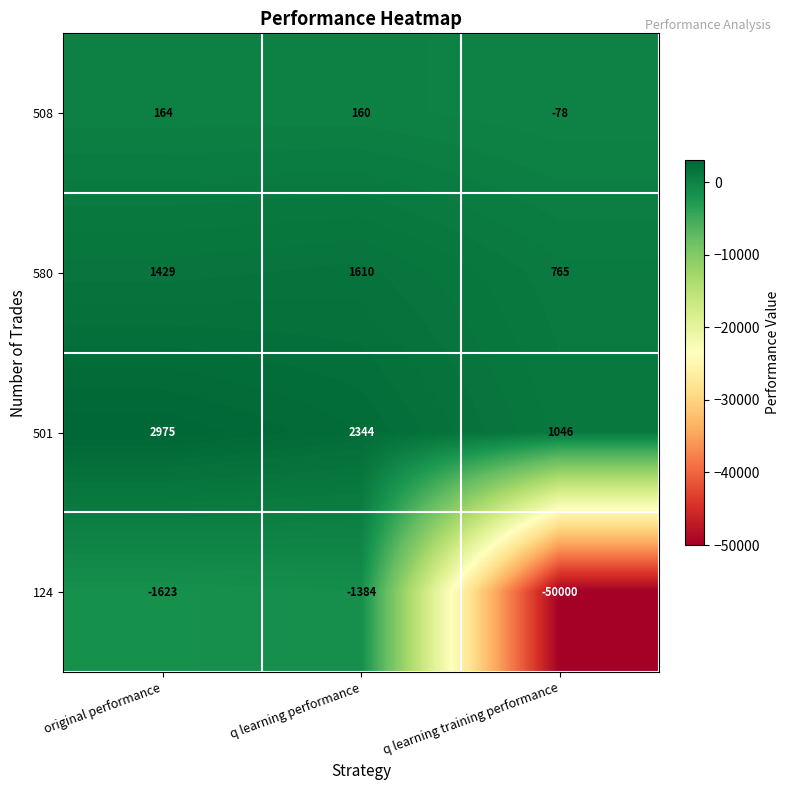

Is the value of 124 at q learning training performance greater than the value of 501 at q learning performance?

No